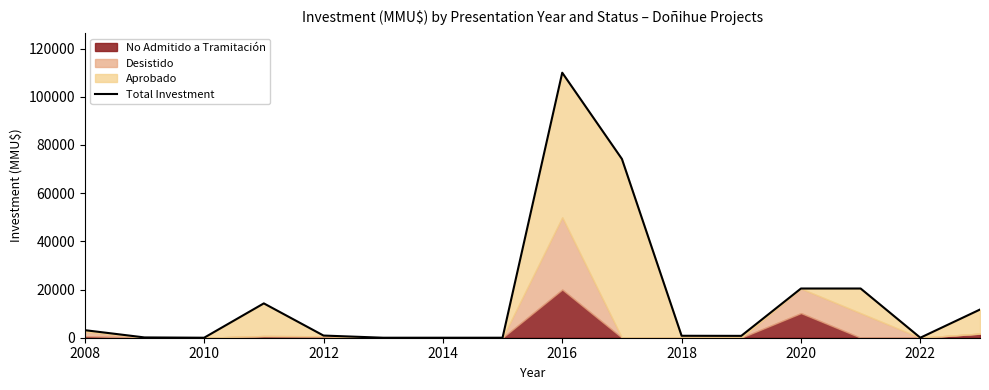

What is the label of the 16th point from the right?

2008